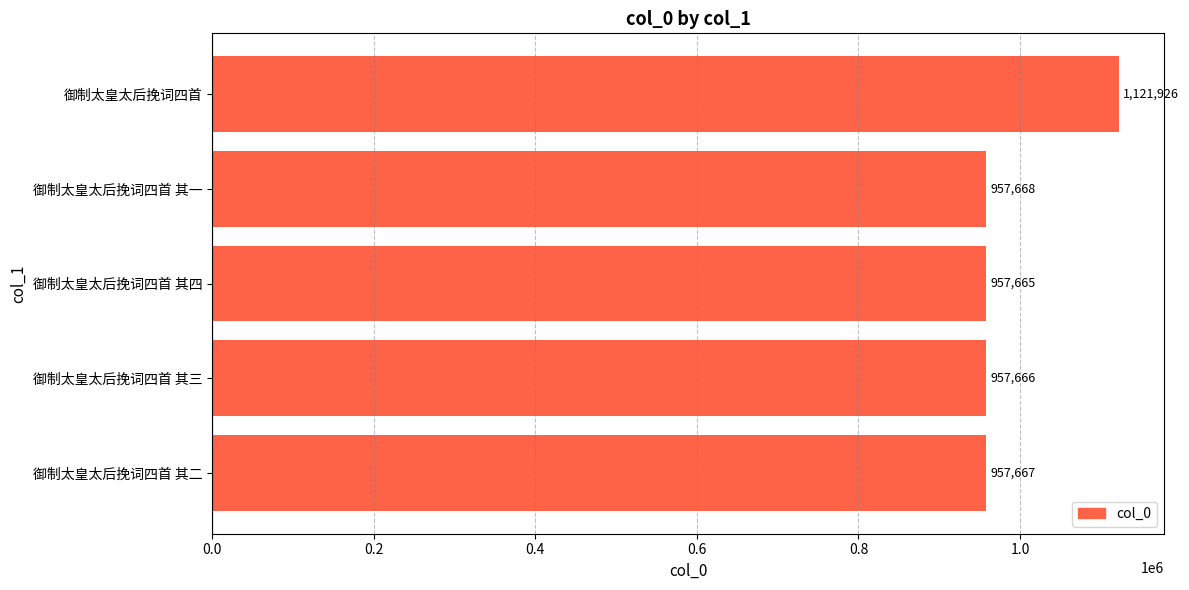

True or false: the data shows 957667 at 御制太皇太后挽词四首 其二.

True